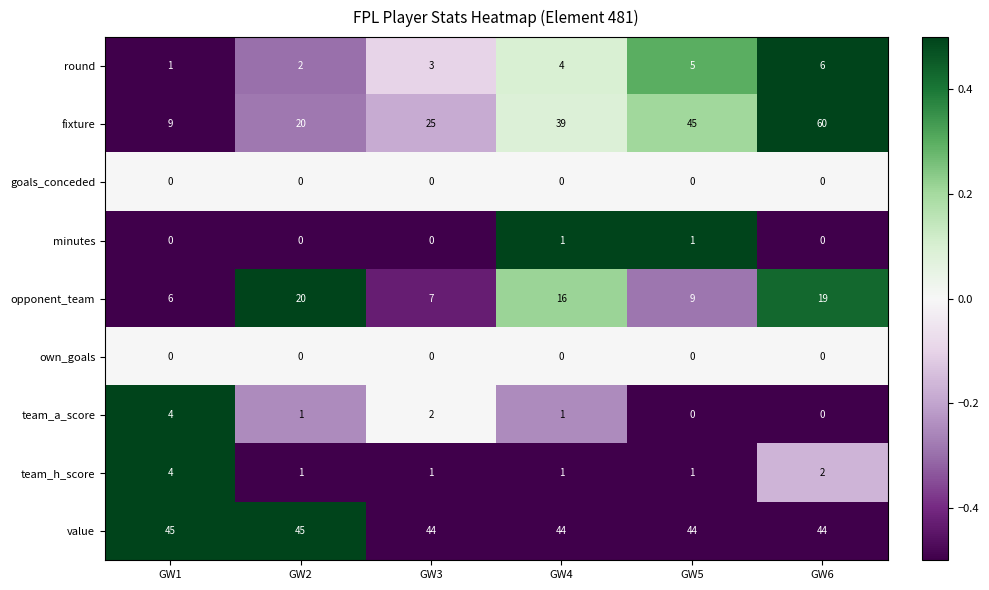

Which series has the largest range (max minus min)?

fixture